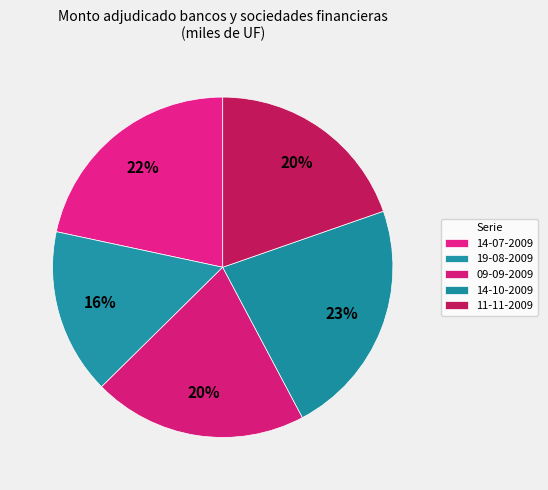

What is the largest slice in the pie chart?

14-10-2009